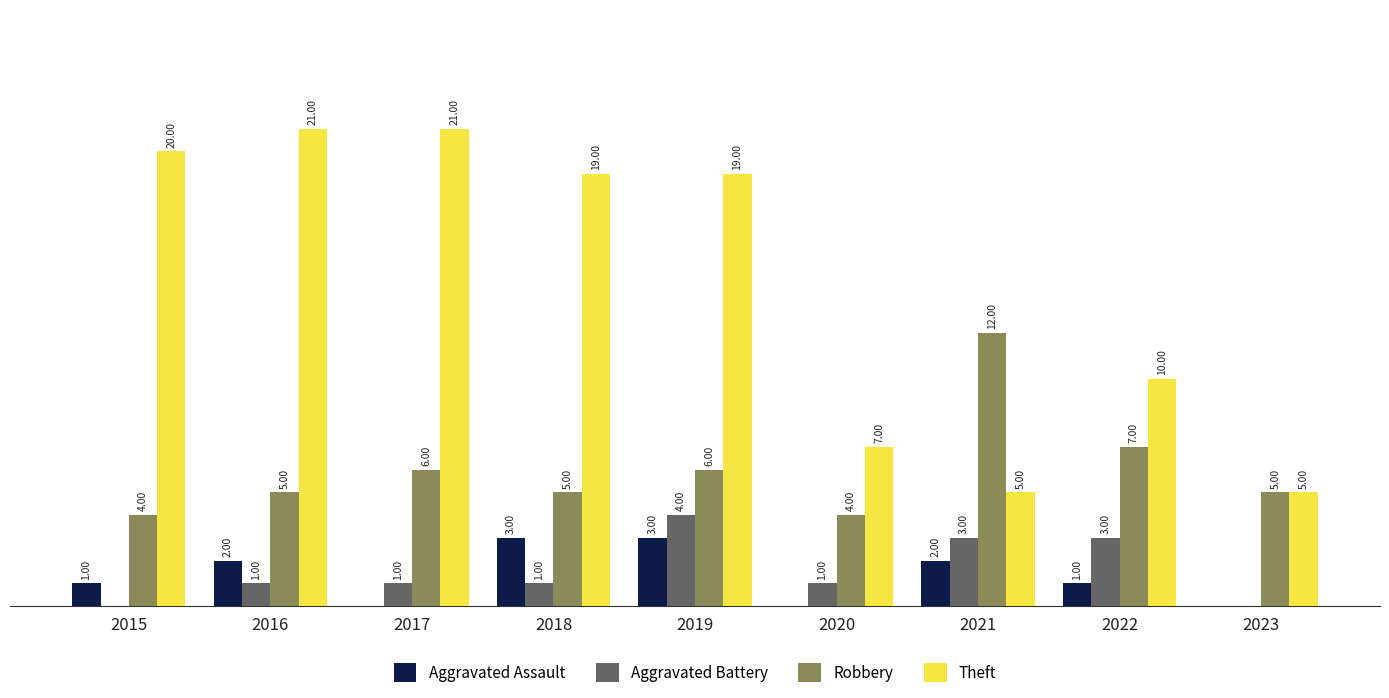

Between 2015 and 2019, which series saw the biggest shift?

Aggravated Battery